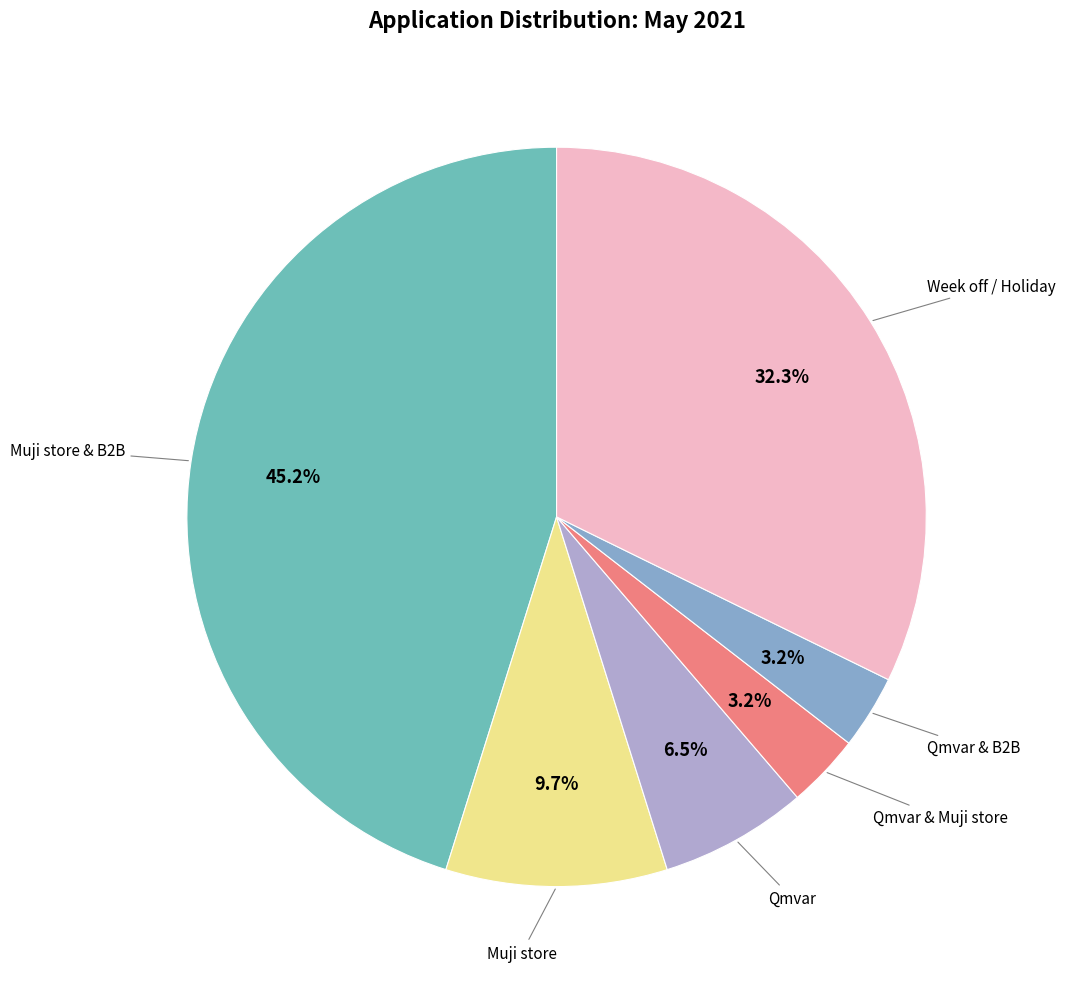

Rank the categories by value from lowest to highest.

Qmvar & Muji store, Qmvar & B2B, Qmvar, Muji store, Week off / Holiday, Muji store & B2B